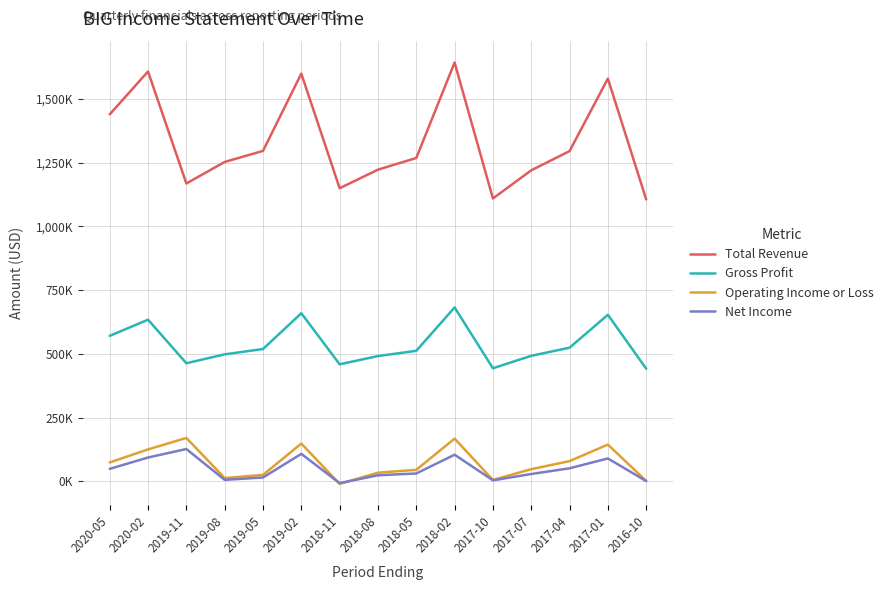

Does the chart display data point markers on the line(s)?

No